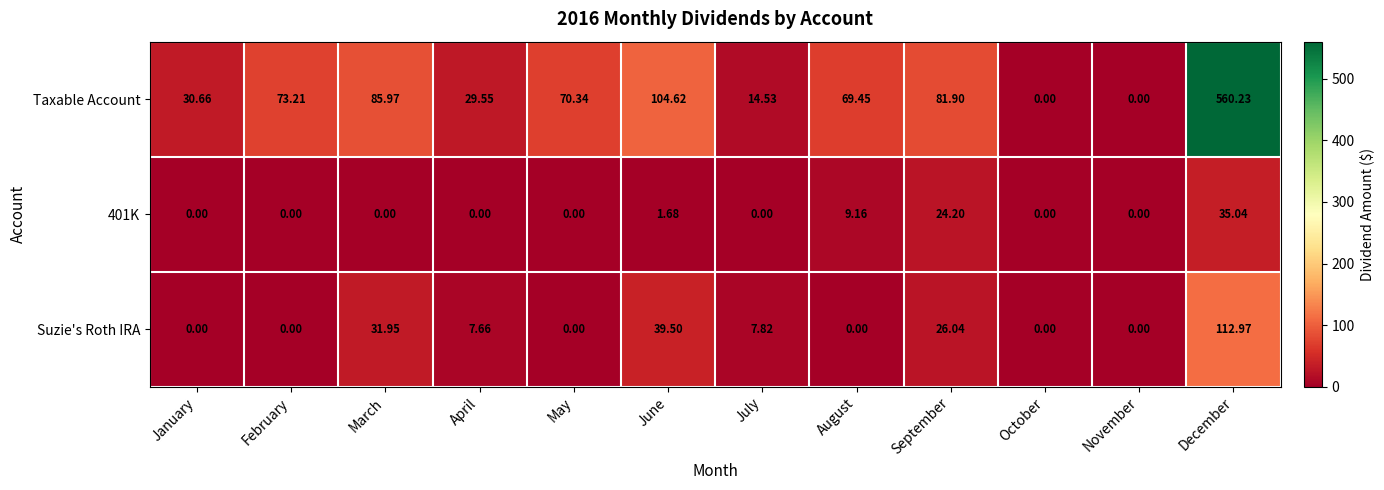

At which label does Taxable Account first exceed 70?

February